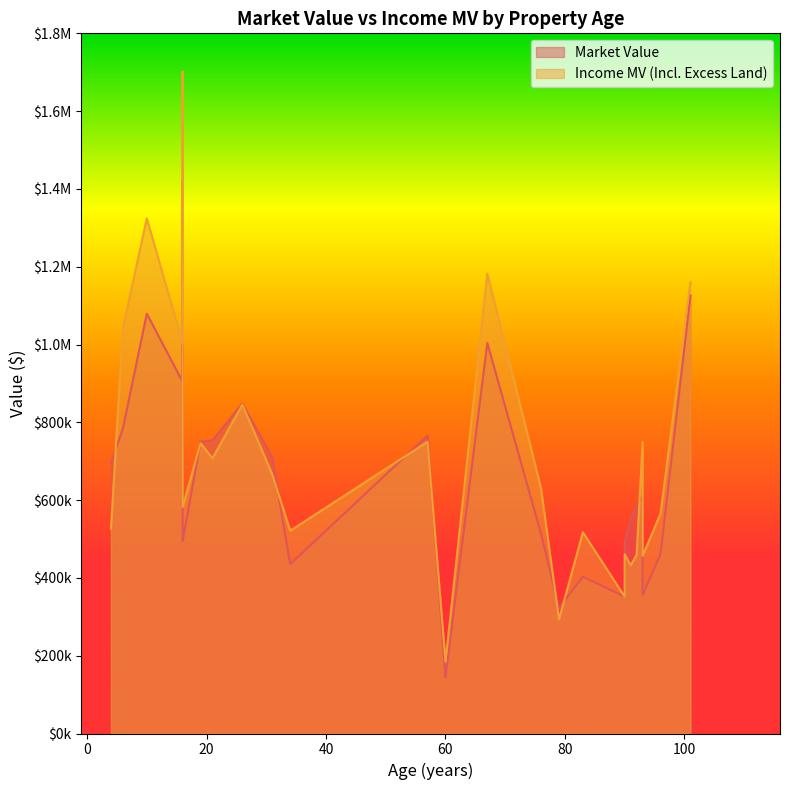

Rank the series by their maximum value, from lowest to highest.

Market Value, Income MV (Incl. Excess Land)